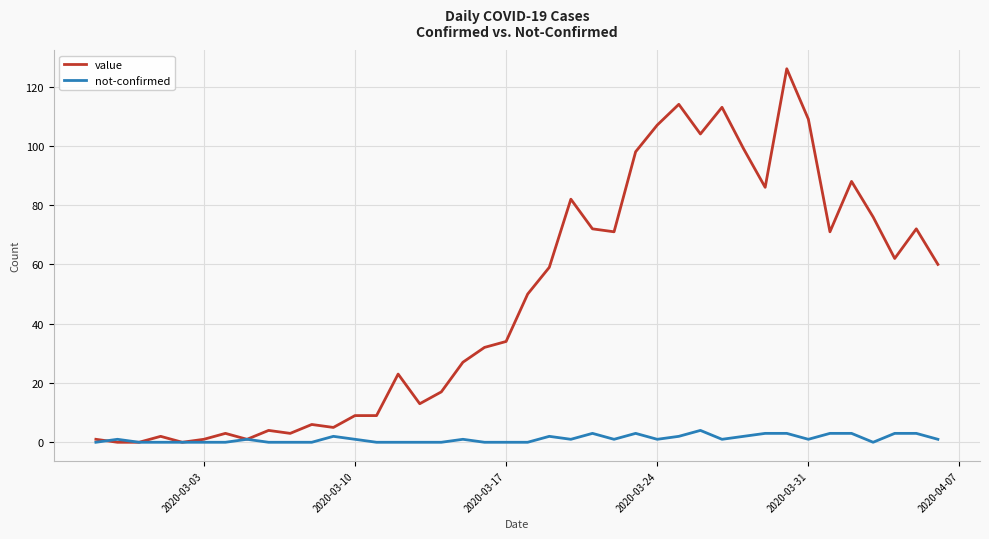

Which series has the widest spread of values?

value